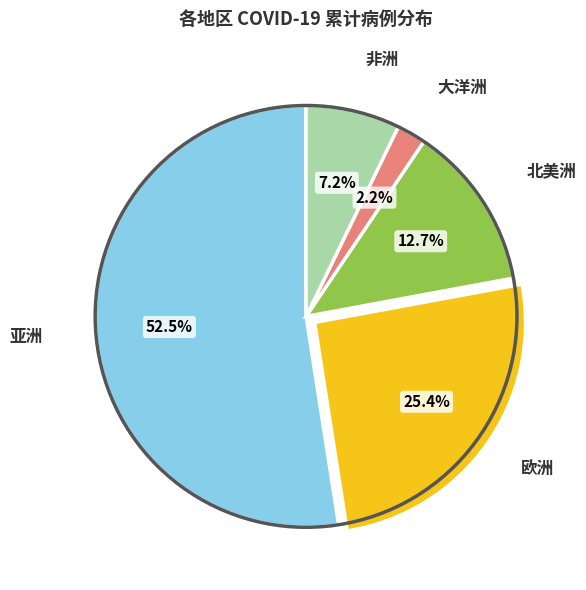

Is there any slice that represents more than half of the pie?

Yes